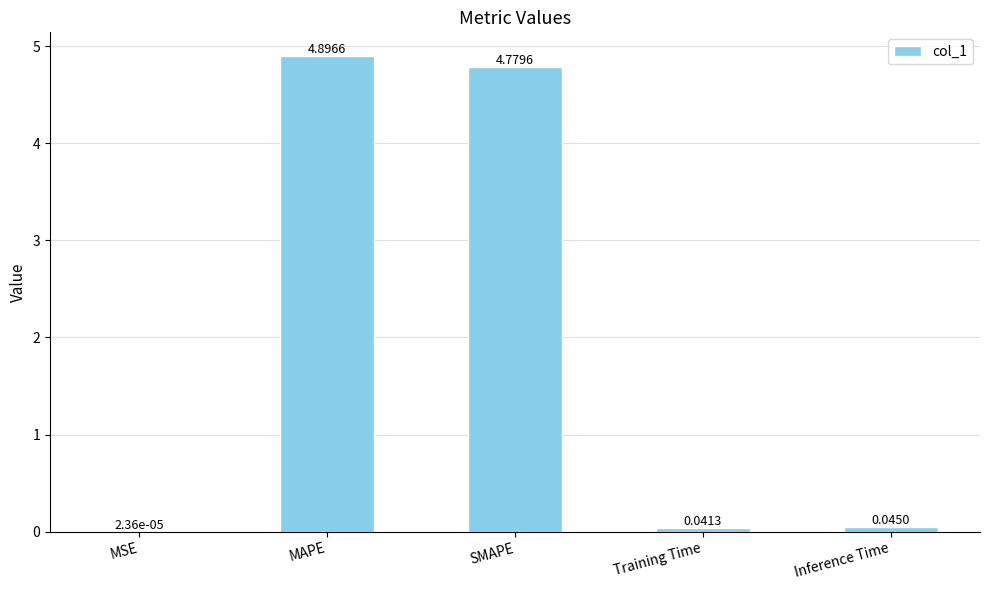

What is the sum of all values?

9.8